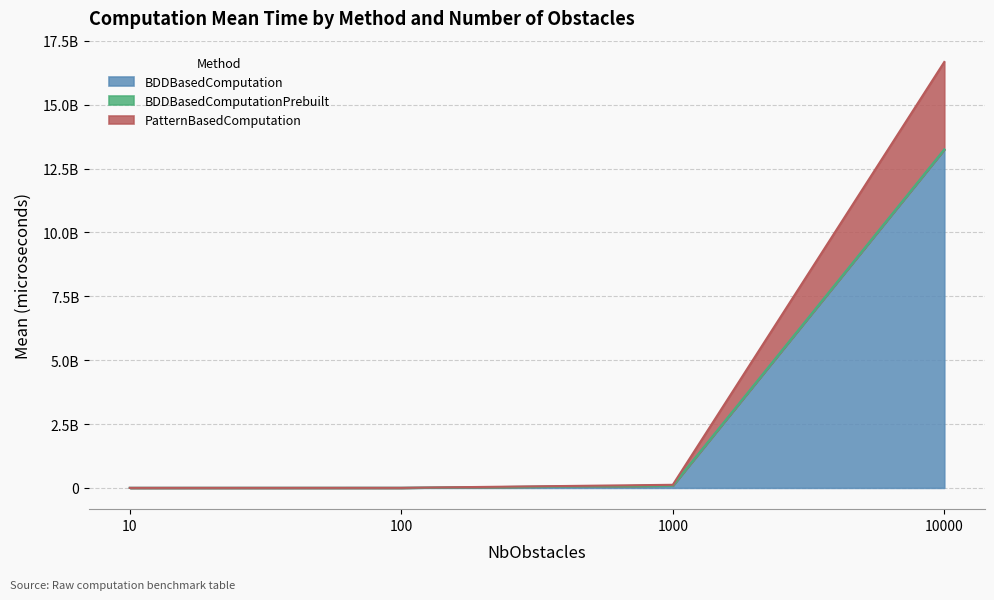

Is it true that BDDBasedComputationPrebuilt equals 281021 at 100?

False